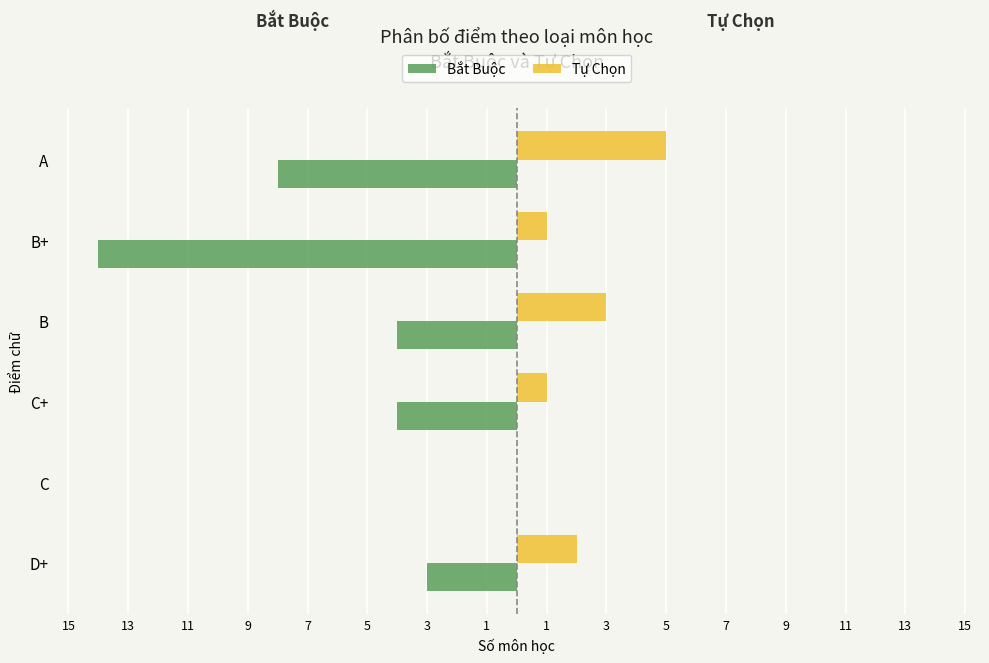

What are all the series names shown in the legend?

Bắt Buộc, Tự Chọn